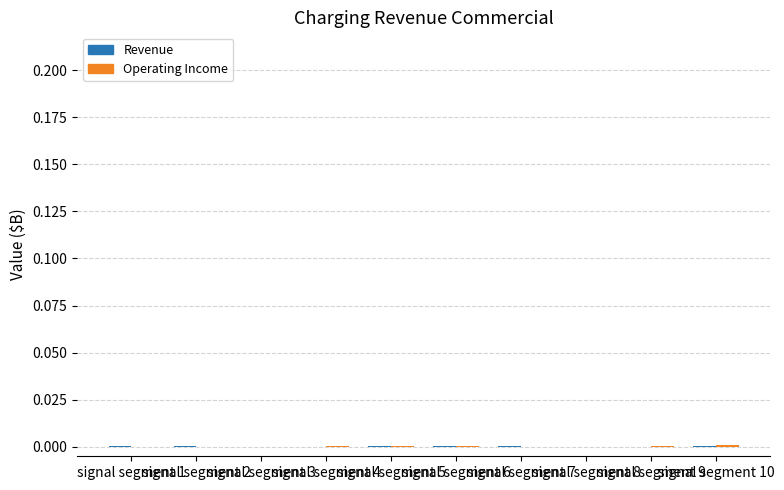

How many categories are shown in the chart?

10